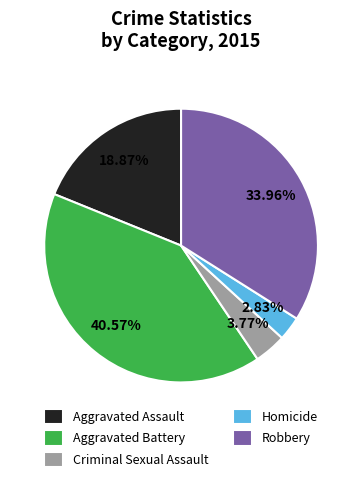

How many segments does this pie chart have?

5